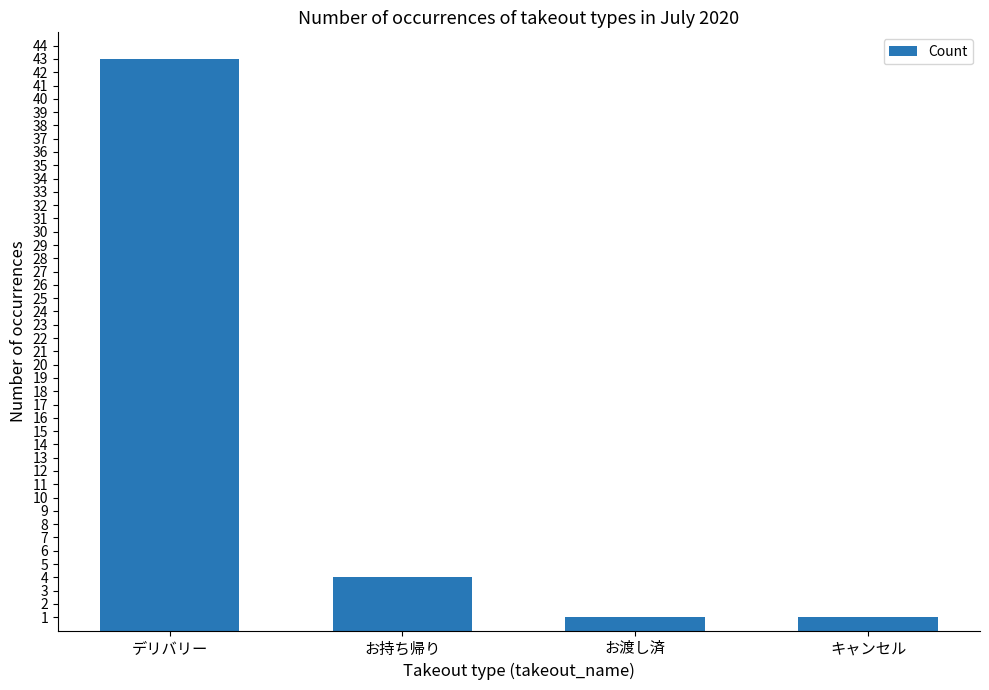

What is the label of the 4th bar from the left?

キャンセル